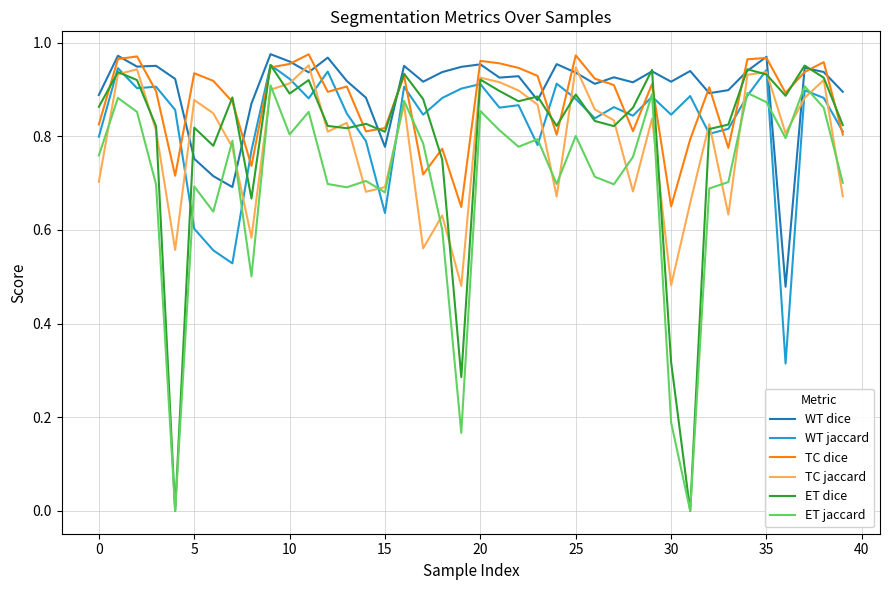

How many times do ET jaccard and WT dice cross each other?

4